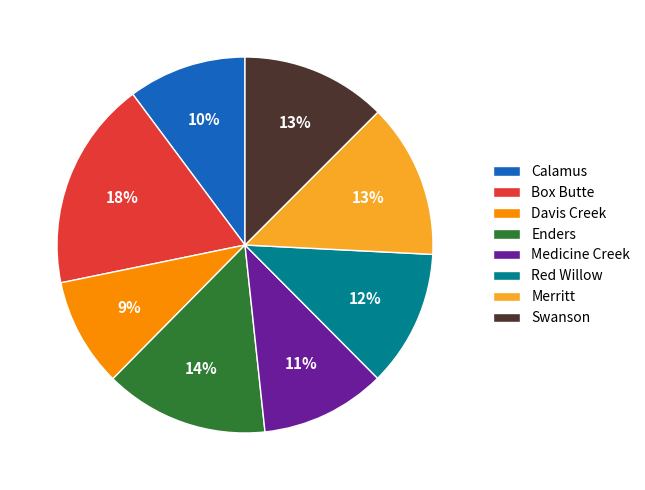

The Calamus slice represents 10% of the pie. True or false?

True